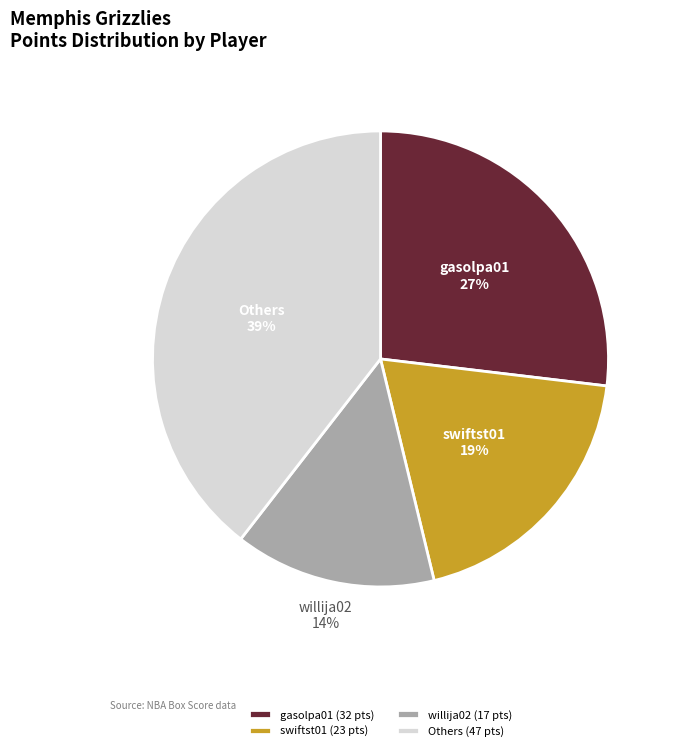

Combined, do Others (47 pts) and gasolpa01 (32 pts) account for over 50%?

Yes